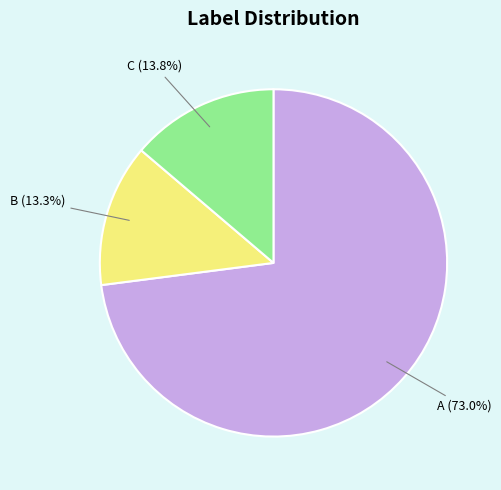

What is the majority slice?

A